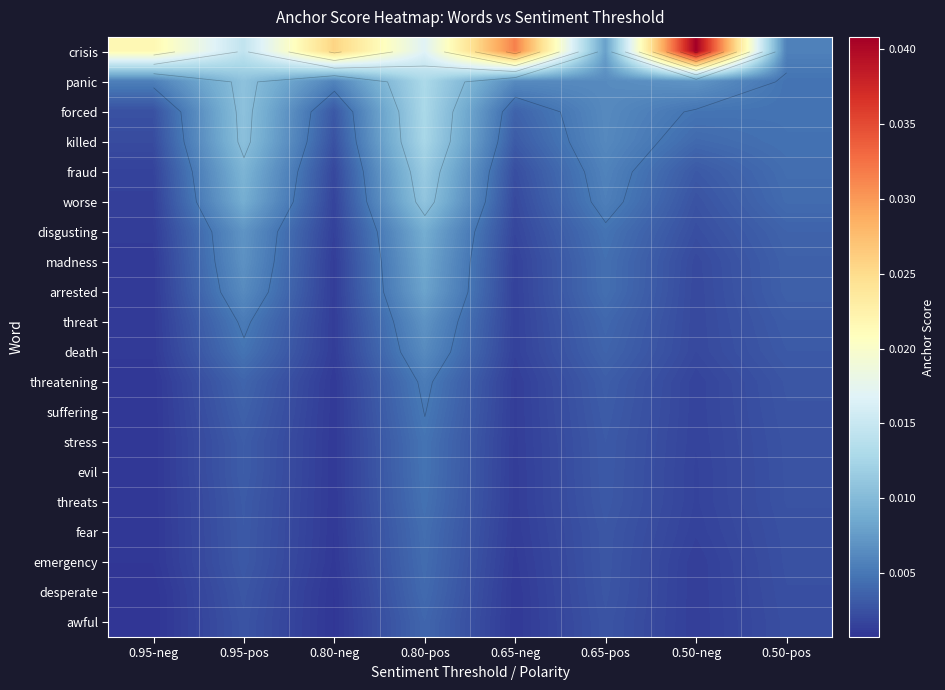

Rank the categories by emergency value from highest to lowest.

0.80-pos, 0.95-pos, 0.65-pos, 0.50-pos, 0.50-neg, 0.65-neg, 0.80-neg, 0.95-neg